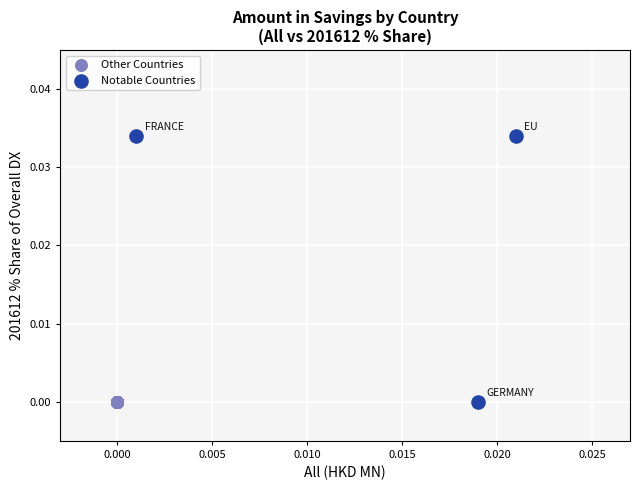

What are all the series names shown in the legend?

Other Countries, Notable Countries